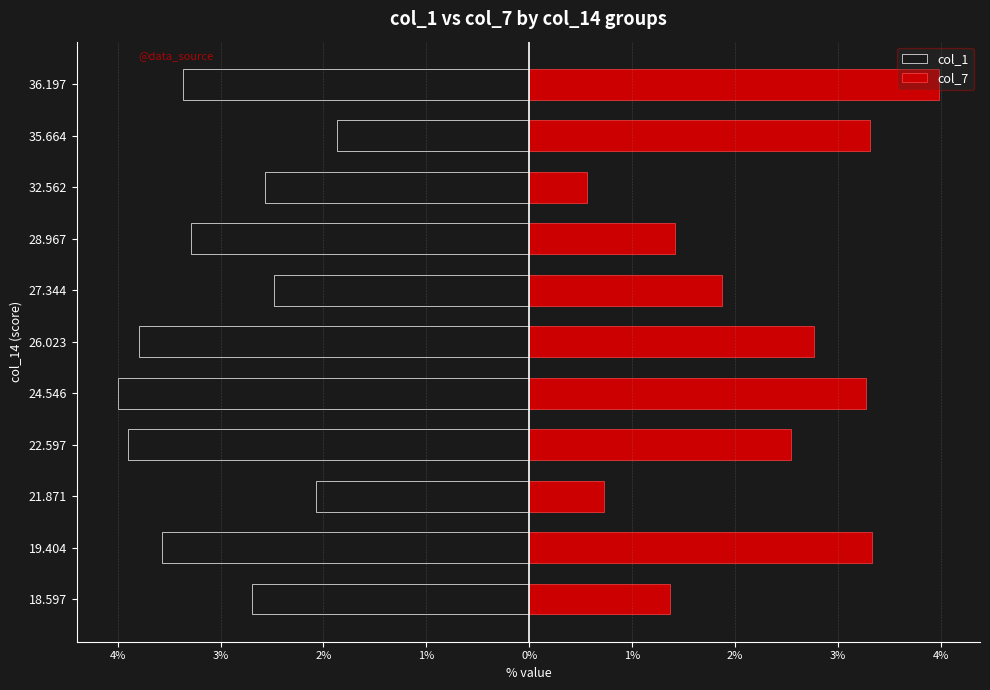

Between 18.597 and 19.404, which series saw the biggest shift?

col_7